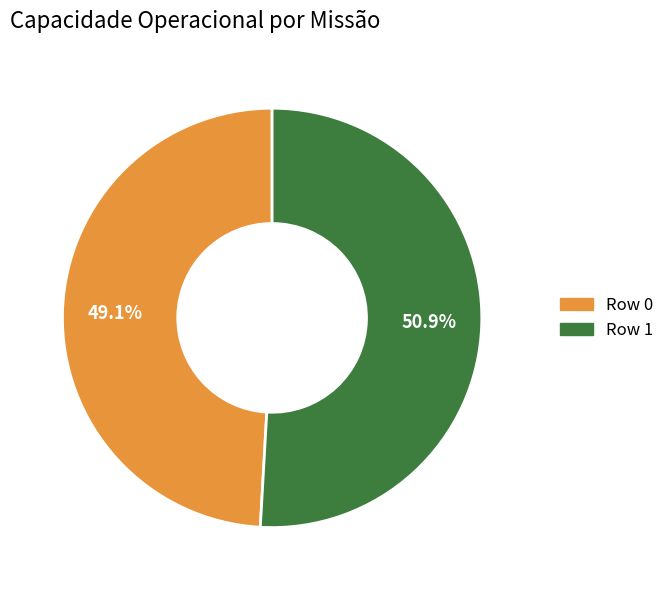

What is the smallest slice in the pie chart?

Row 0